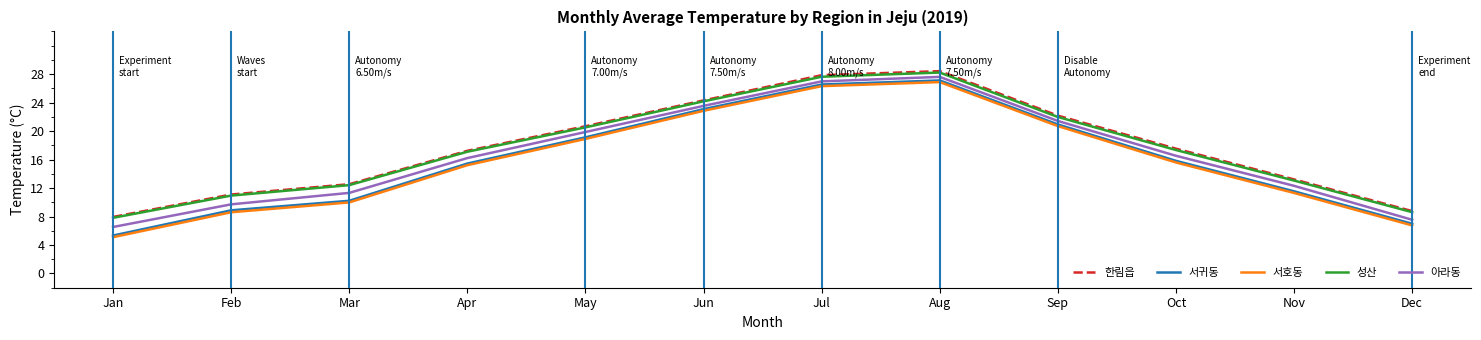

True or false: 서호동 and 한림읍 cross at least once.

False